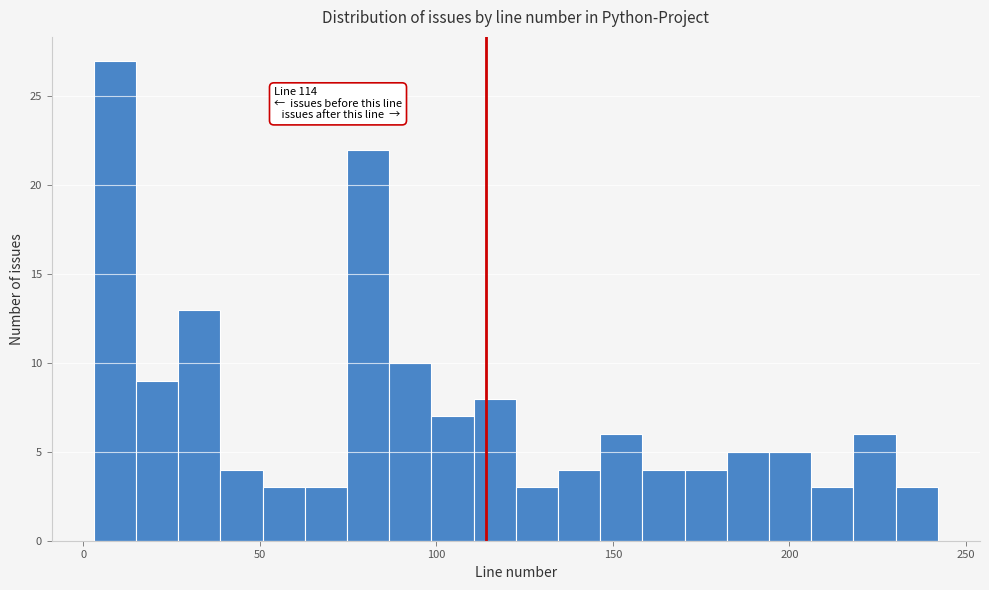

Around what value on the x-axis is the tallest bar? Give the approximate position of its centre, as read against the axis.

10